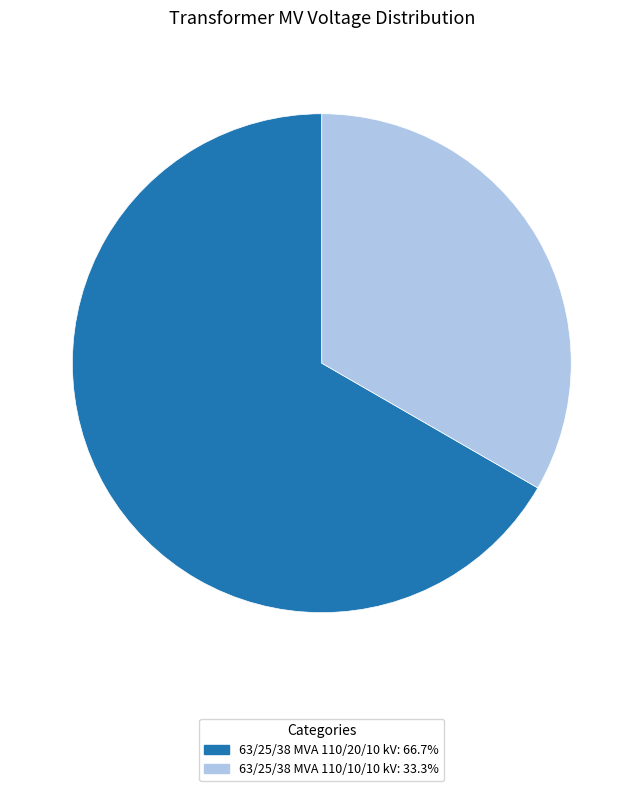

What is the smallest slice in the pie chart?

63/25/38 MVA 110/10/10 kV